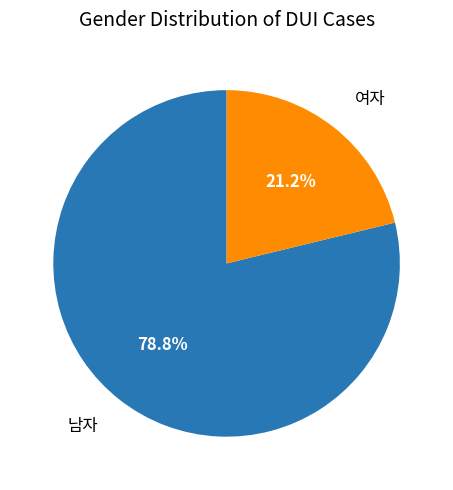

Does any single category account for the majority?

Yes